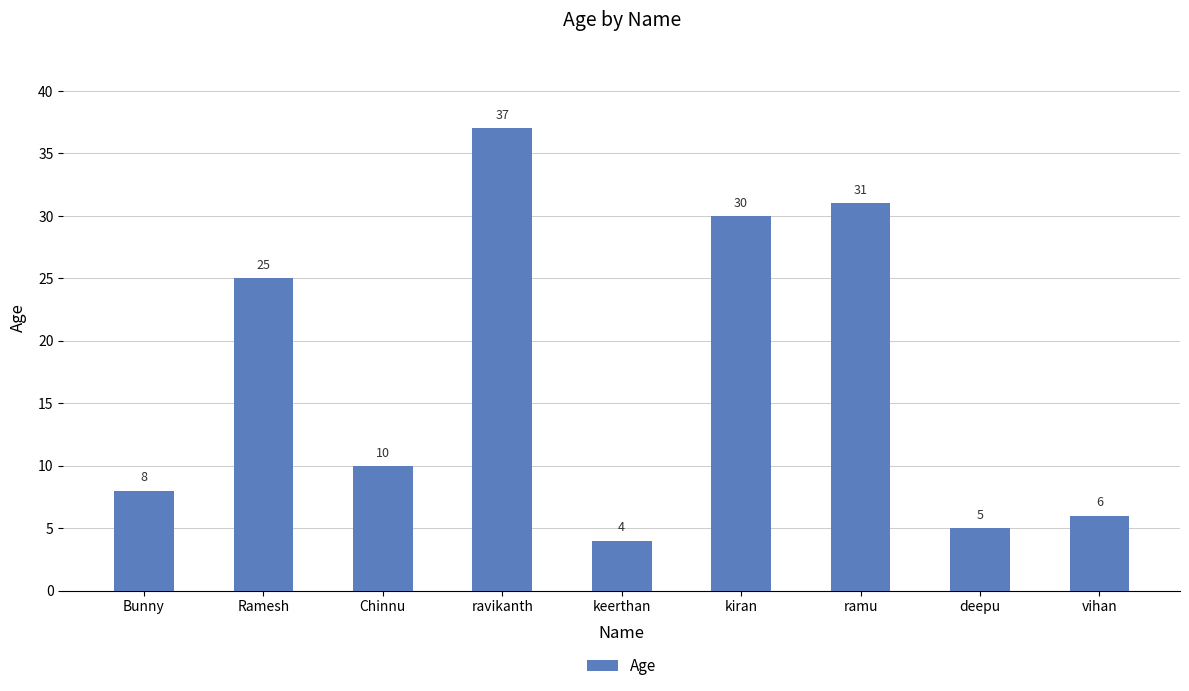

How many series are shown in this chart?

1